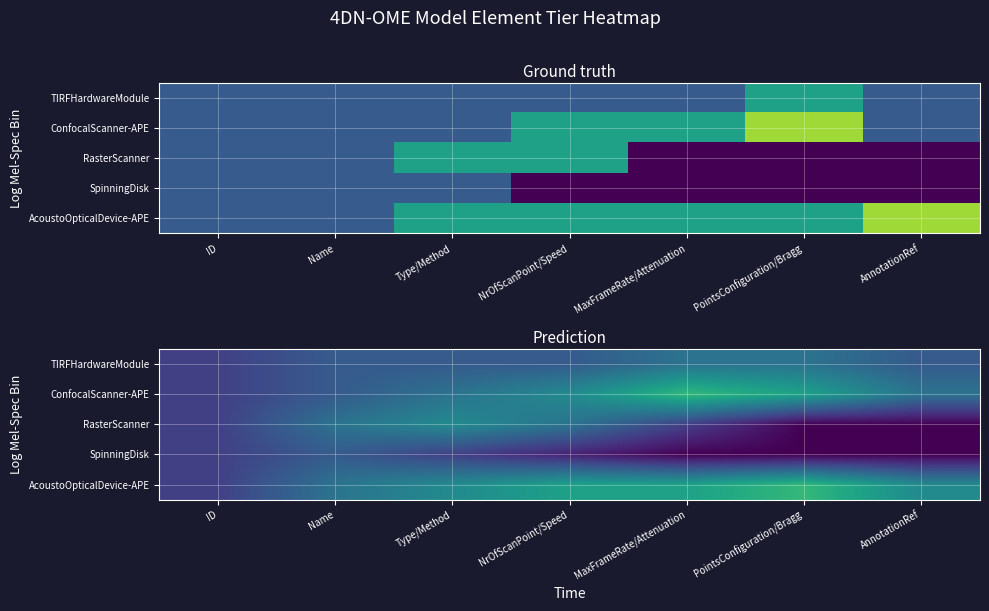

Which series has the largest total across all categories?

AcoustoOpticalDevice-APE